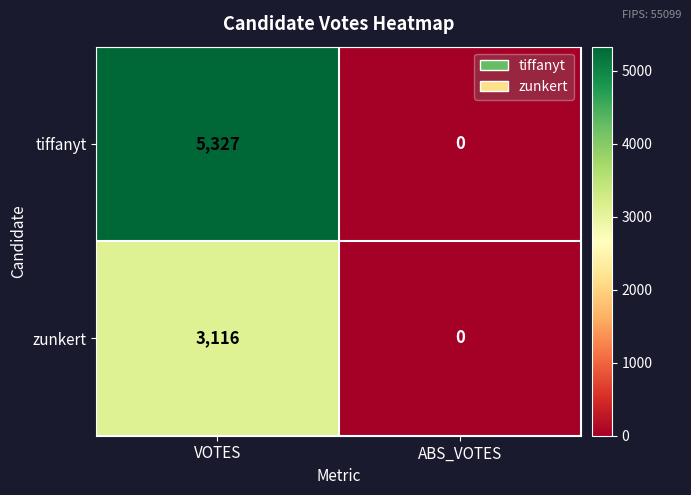

How many data points does each series have?

2